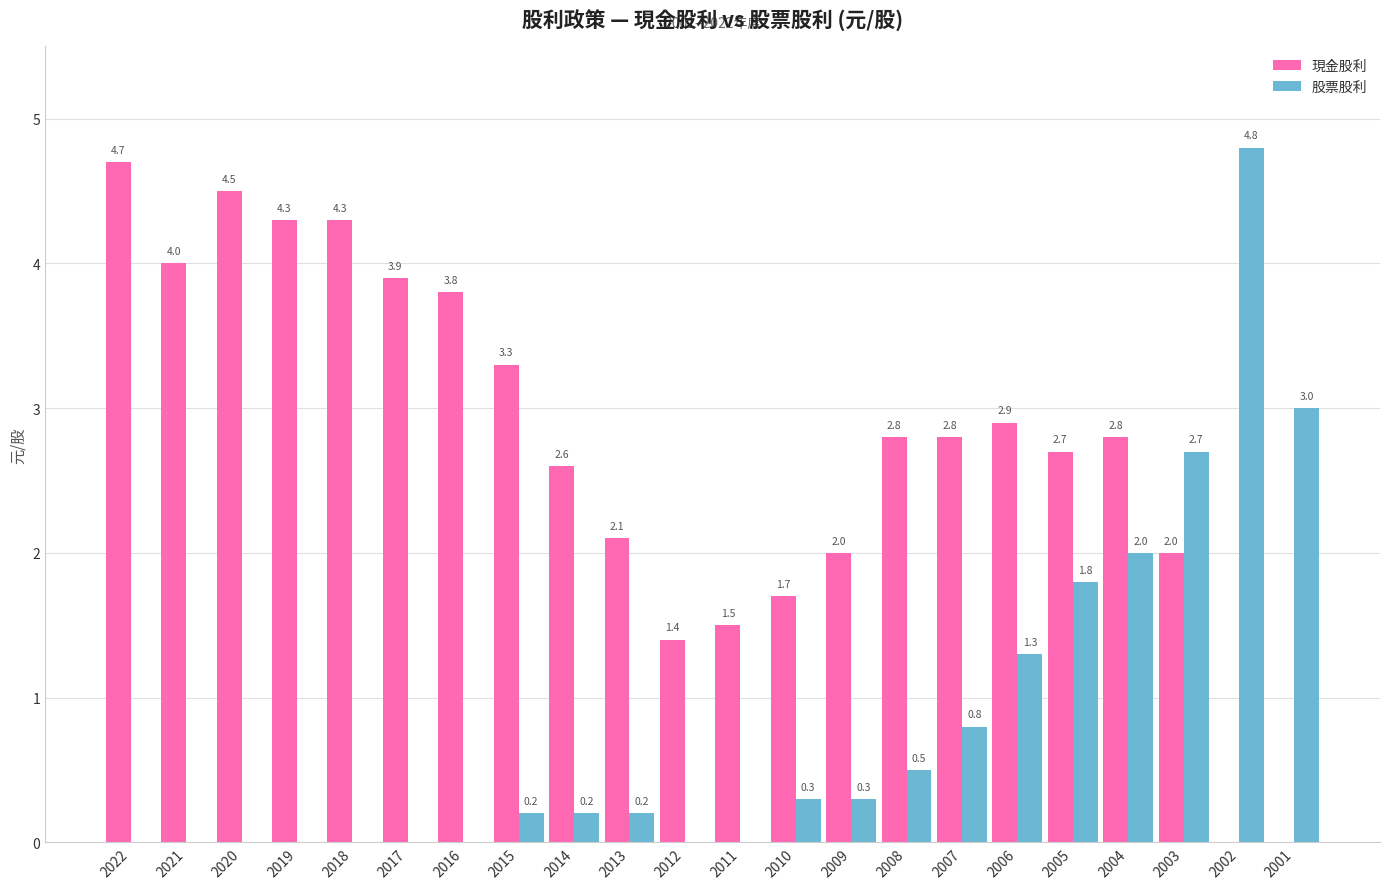

True or false: 現金股利 has a value of 4.5 at 2020.

True